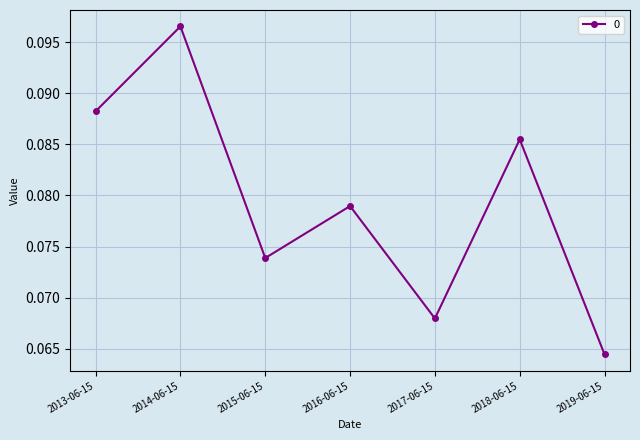

Is it true that the value at 2015-06-15 is 0.0?

False